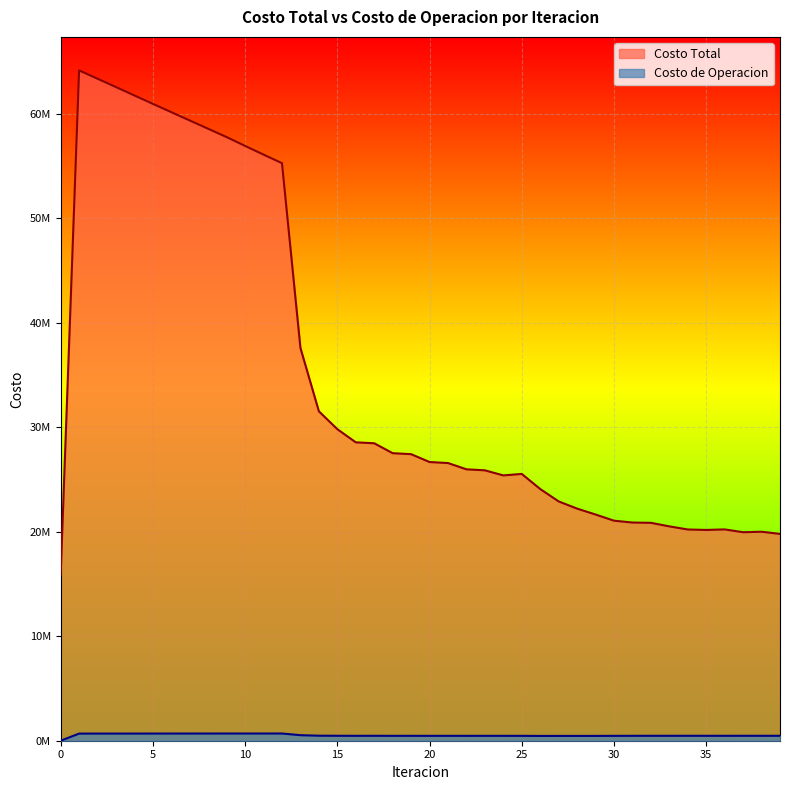

What is the value of the Costo de Operacion point at the 19th from the left?

468136.3